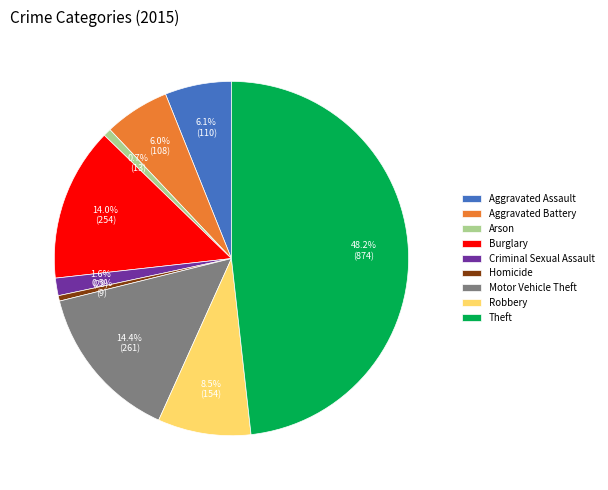

Which slice is the largest?

Theft